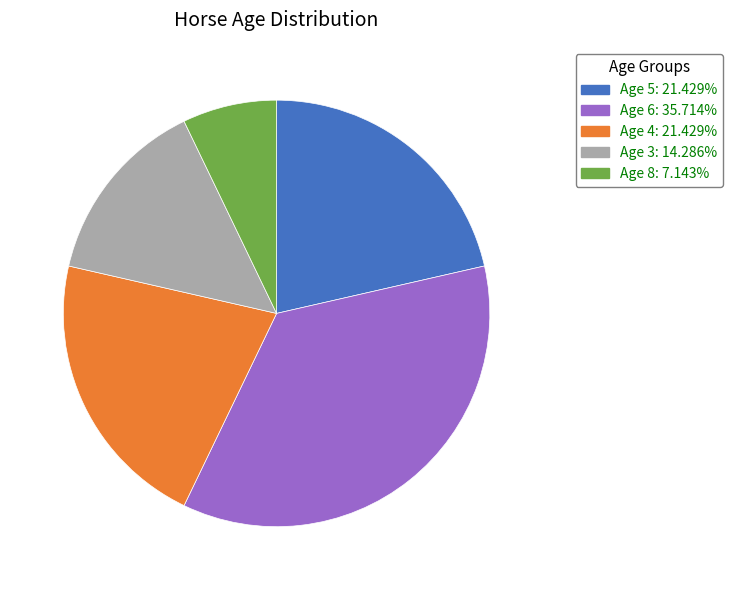

Is there any slice that represents more than half of the pie?

No